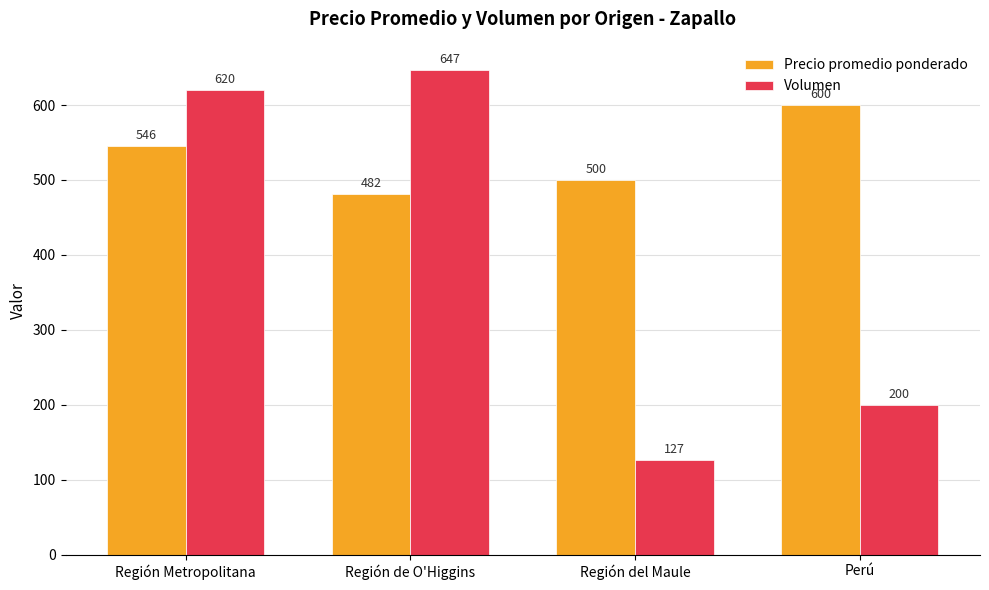

Where is Volumen nearest to the value 386?

Perú